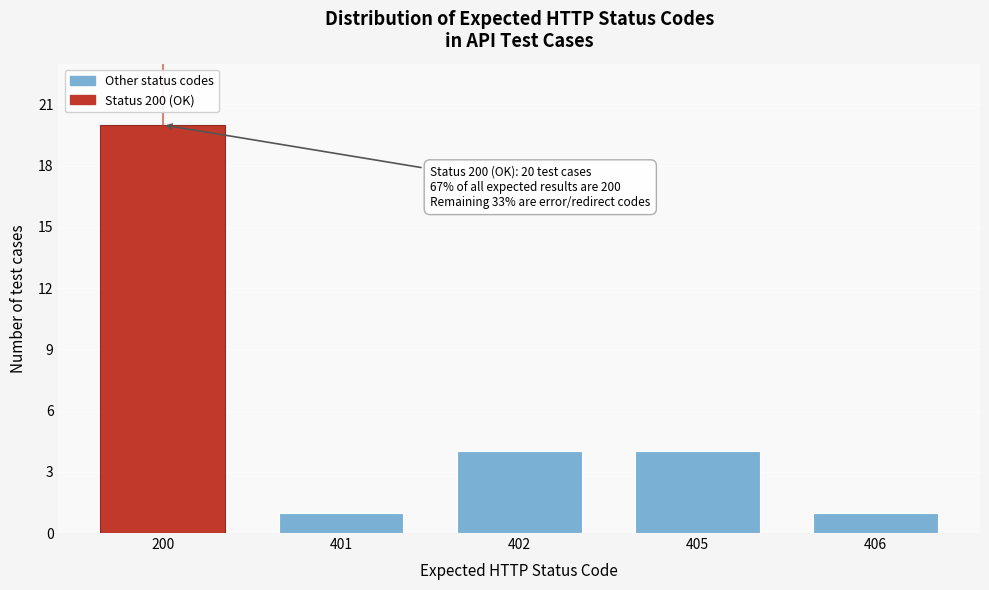

Reading right to left, list all the values displayed in this chart.

406=1	405=4	402=4	401=1	200=20